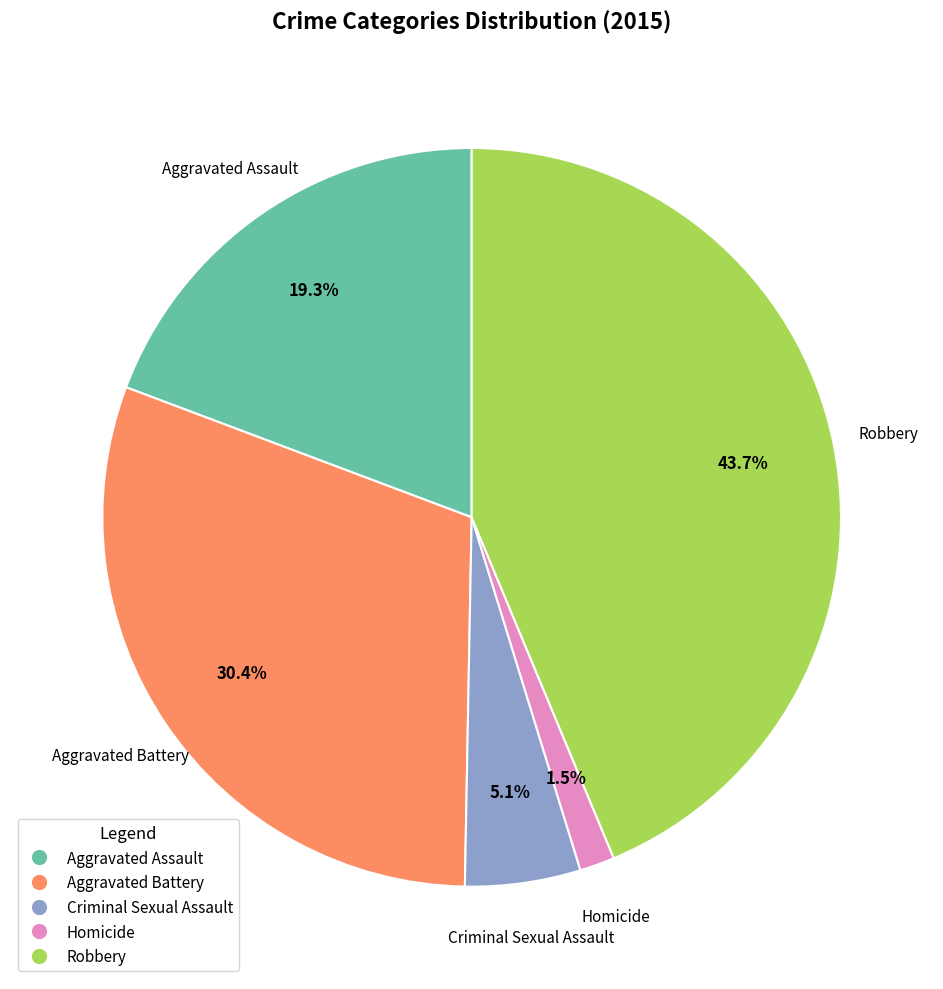

Rank the categories by value from highest to lowest.

Robbery, Aggravated Battery, Aggravated Assault, Criminal Sexual Assault, Homicide